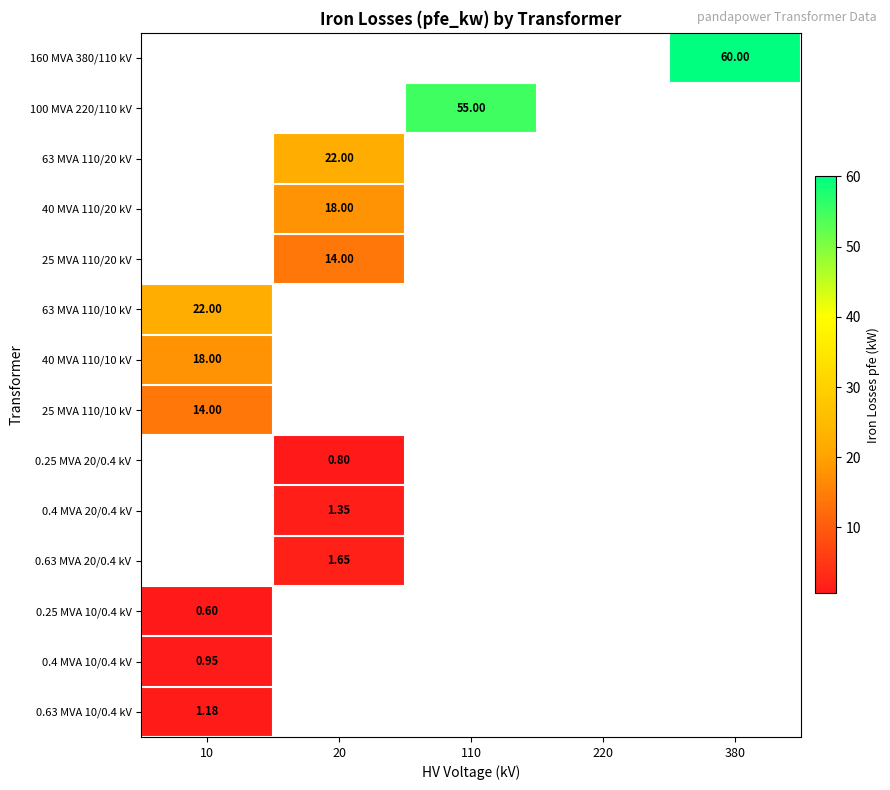

What is the maximum value shown in the chart?

60.0